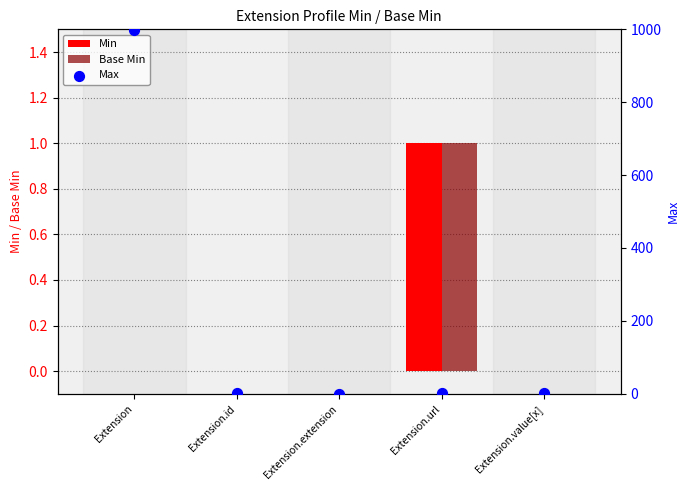

What are all the series names shown in the legend?

Min, Base Min, Max